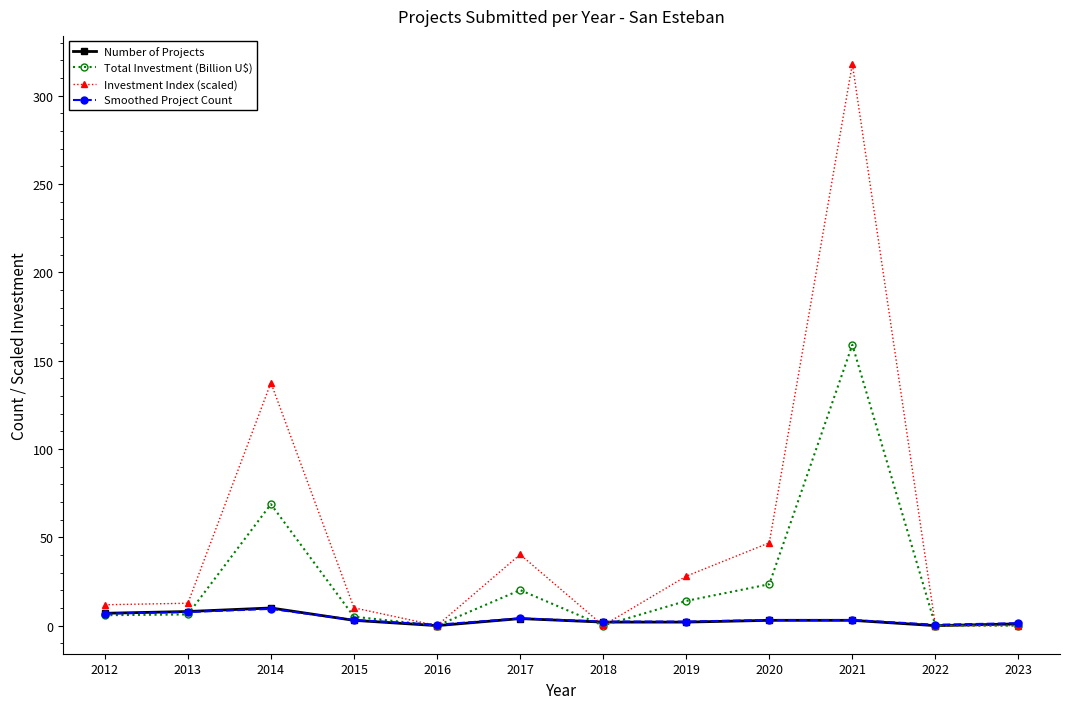

How many lines are shown in the chart?

4